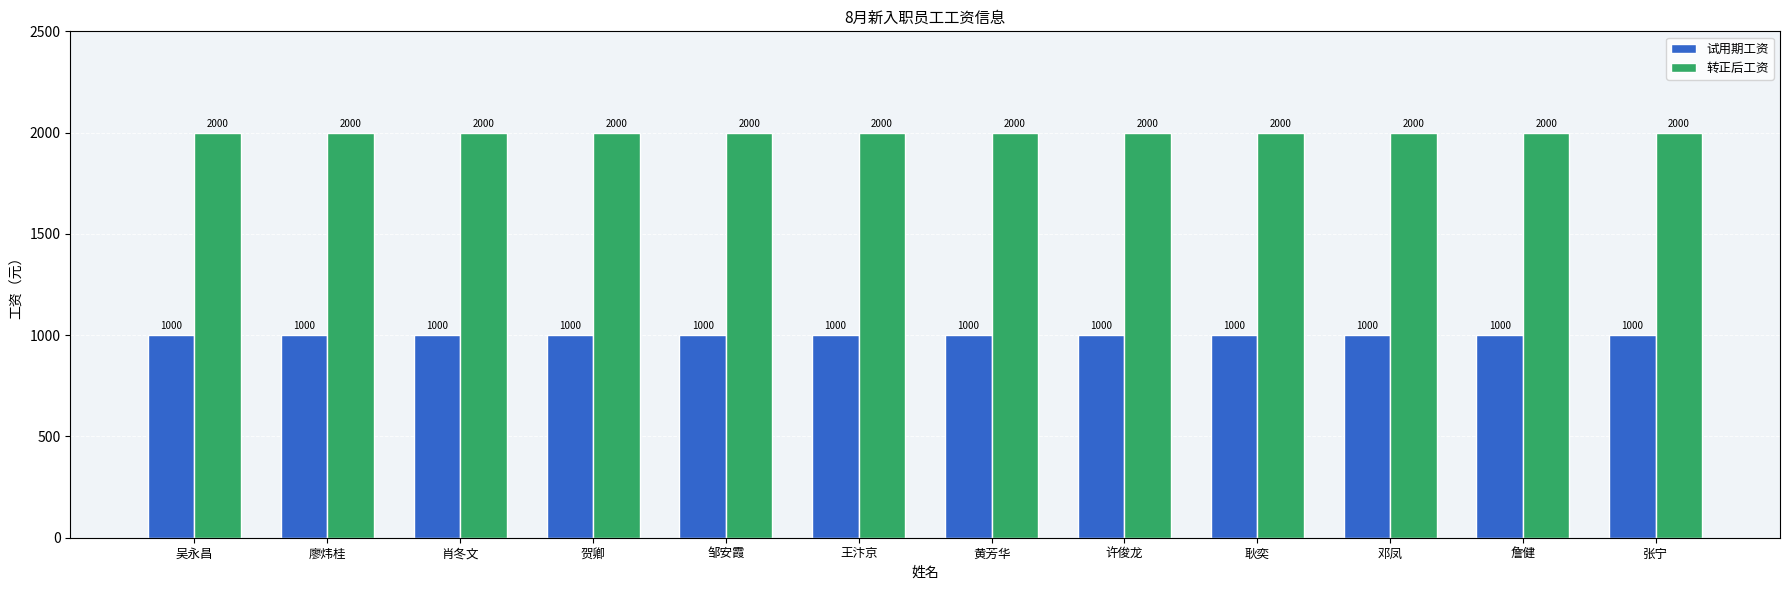

Rank the series at 耿奕 from lowest to highest value.

试用期工资, 转正后工资